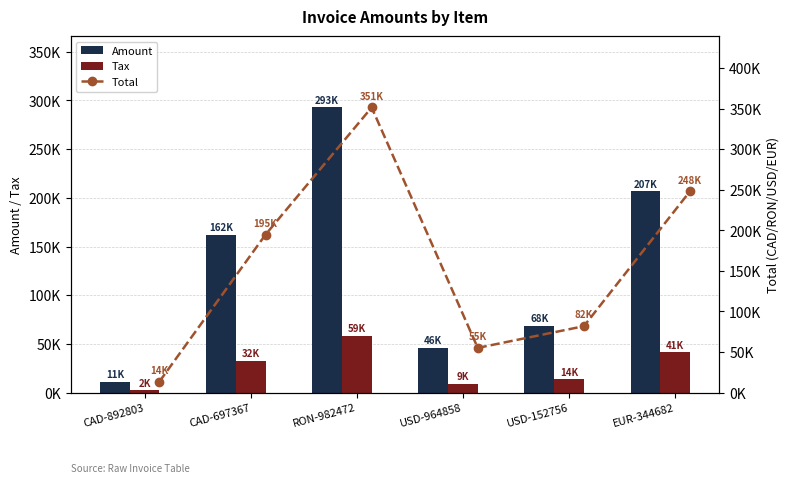

Rank the series by their maximum value, from lowest to highest.

Tax, Amount, Total